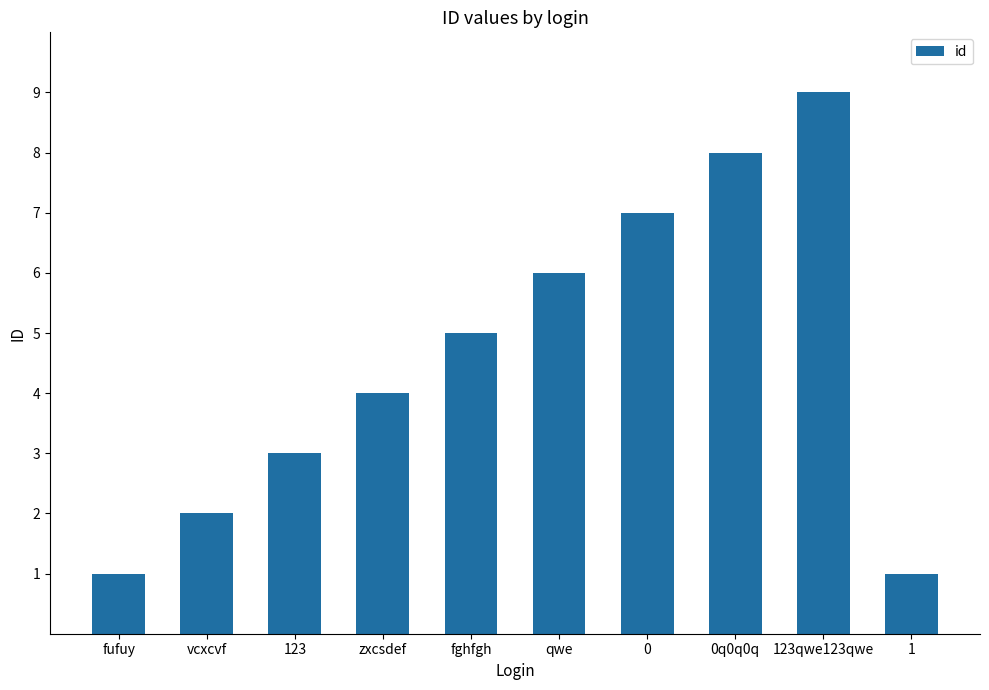

Reading left to right, extract all data points from this chart.

fufuy=1	vcxcvf=2	123=3	zxcsdef=4	fghfgh=5	qwe=6	0=7	0q0q0q=8	123qwe123qwe=9	1=1